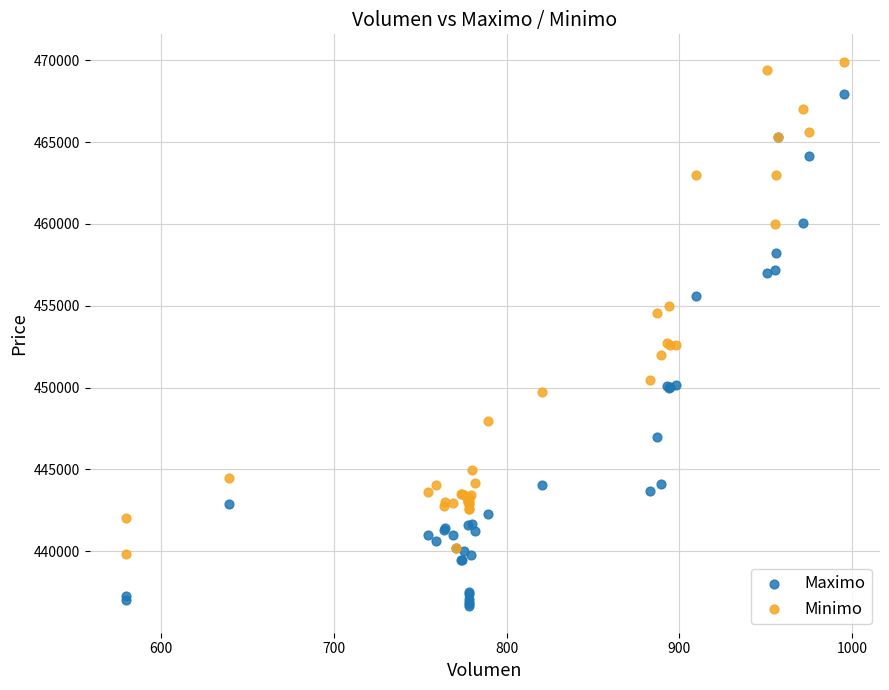

What are all the series names shown in the legend?

Maximo, Minimo